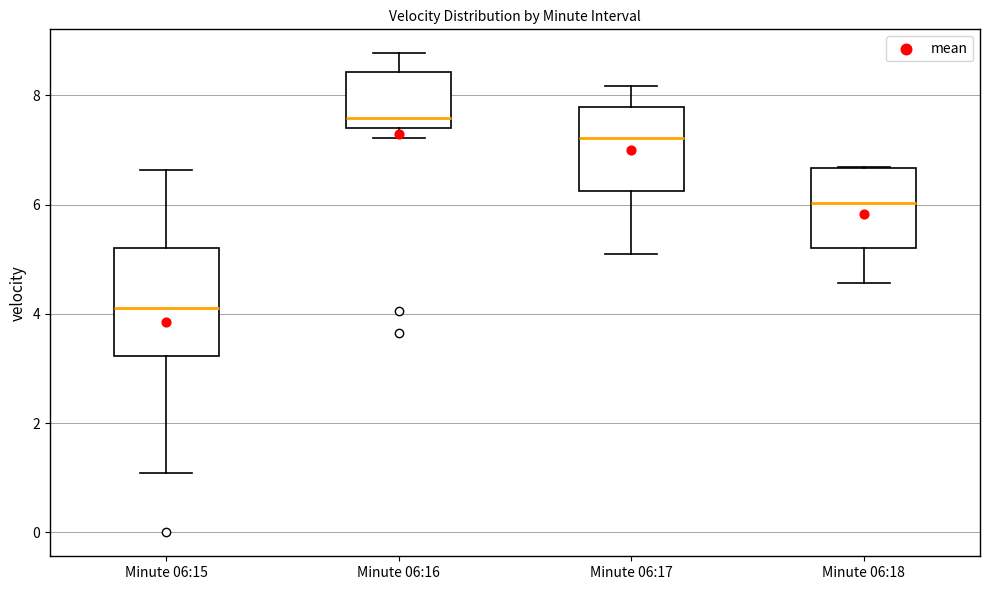

Which box's median line is the highest?

Minute 06:16